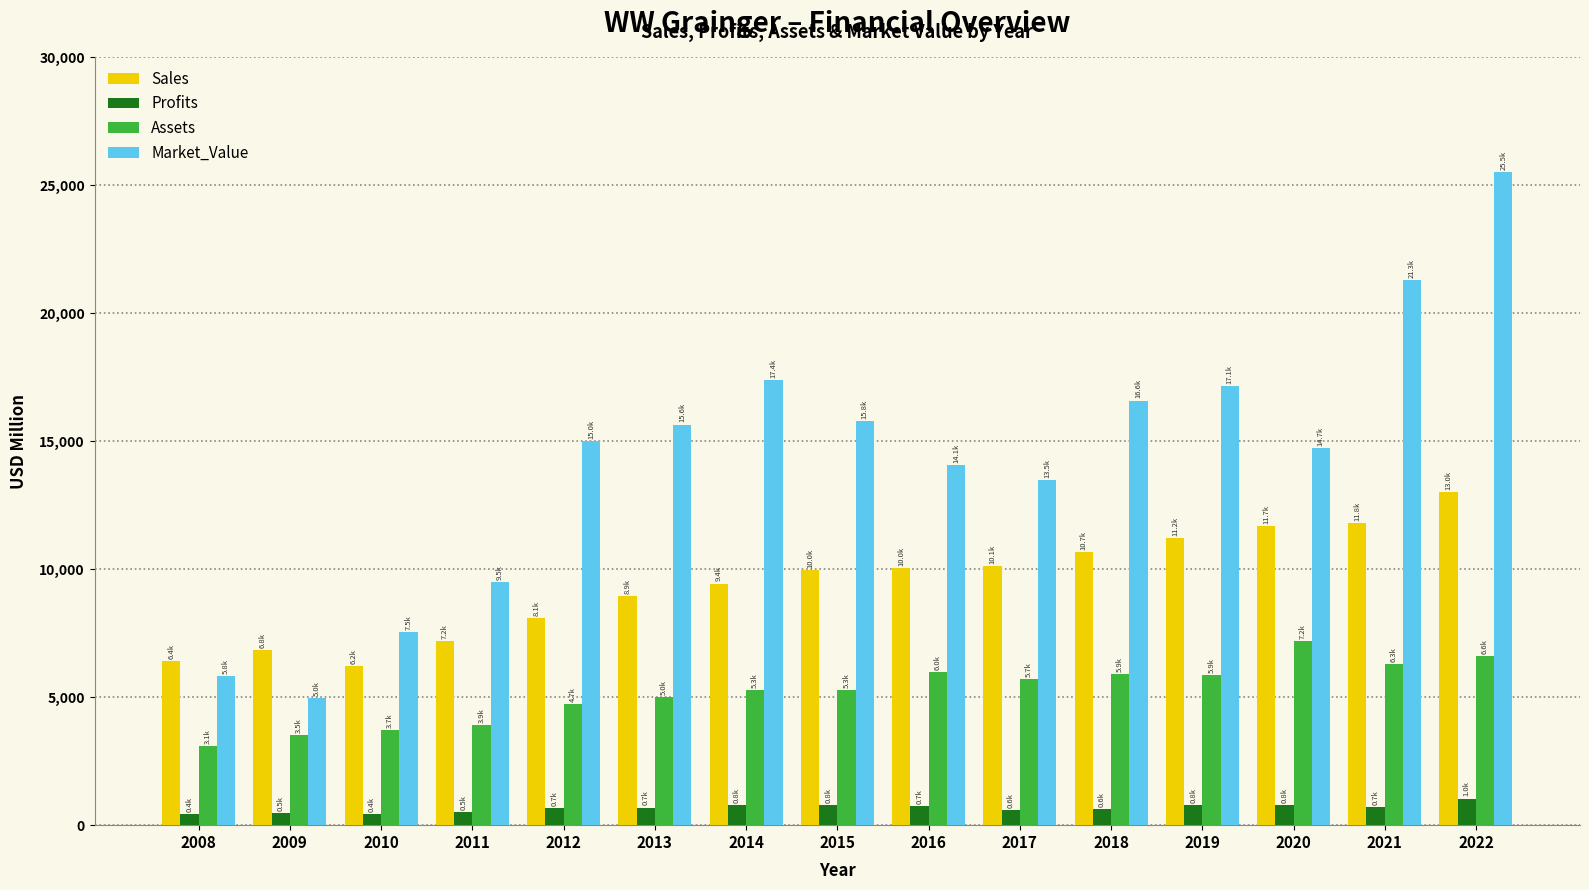

The Profits series shows 792.2 at 2015. True or false?

True